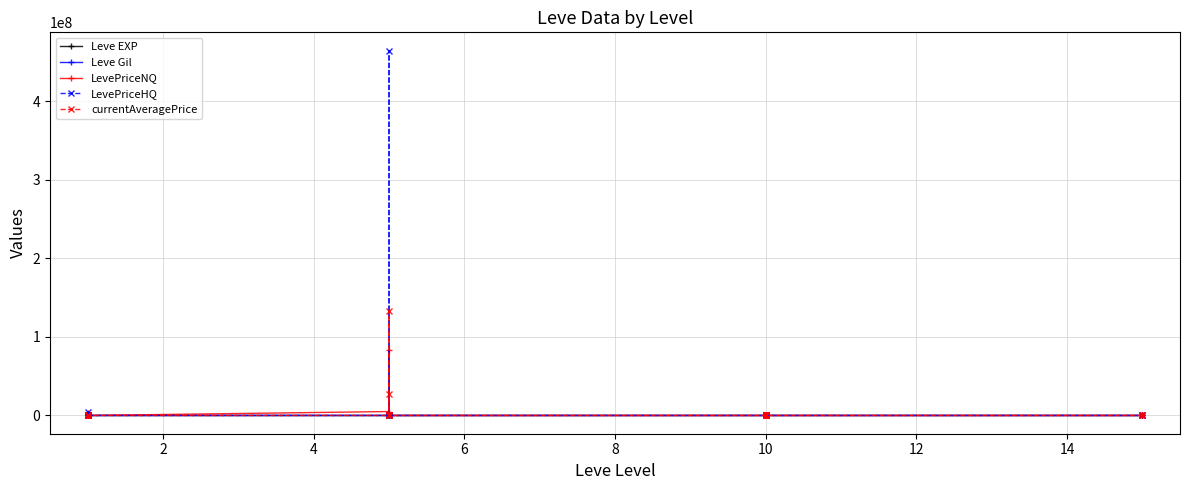

Reading left to right, extract all data points from this chart.

Leve EXP: 1.0	540.0	630.0	370.0	900.0	370.0	1.0	6.0	1.0	2.0	1.0	3.0	3.0	3.0	9.0	4.0	3.0	10.0	17.0	7.0
Leve Gil: 420.0	112.0	112.0	112.0	113.0	112.0	170.0	280.0	810.0	790.0	980.0	140.0	780.0	220.0	990.0	770.0	220.0	480.0	740.0	170.0
LevePriceNQ: 482.4	8383.5	2533998.6	481621.8	140.4	0.0	5001081.3	1800.0	297.0	83334666.0	28.5	4399.5	1602.6	120.0	300.0	900.0	1473.0	0.0	630.4	573.0
LevePriceHQ: 400.0	0.0	856594.7	4128526.8	1650.0	1500.0	0.0	464335830.0	0.0	0.0	609.2	4800.0	0.0	411.4	0.0	5250.0	2181.0	0.0	3000.0	0.0
currentAveragePrice: 4847.0	2794.5	757689.7	908623.7	88.8	500.0	16734.0	132667464.0	99.0	27778222.0	175.4	1511.0	534.2	125.0	100.0	1025.0	576.8	0.0	297.9	191.0